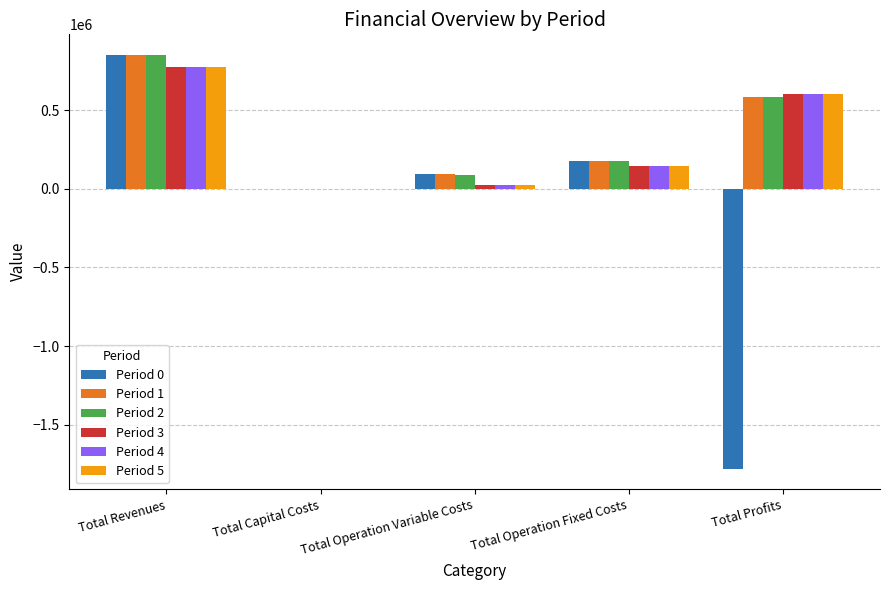

What is the total value across all series at Total Revenues?

4865866.9